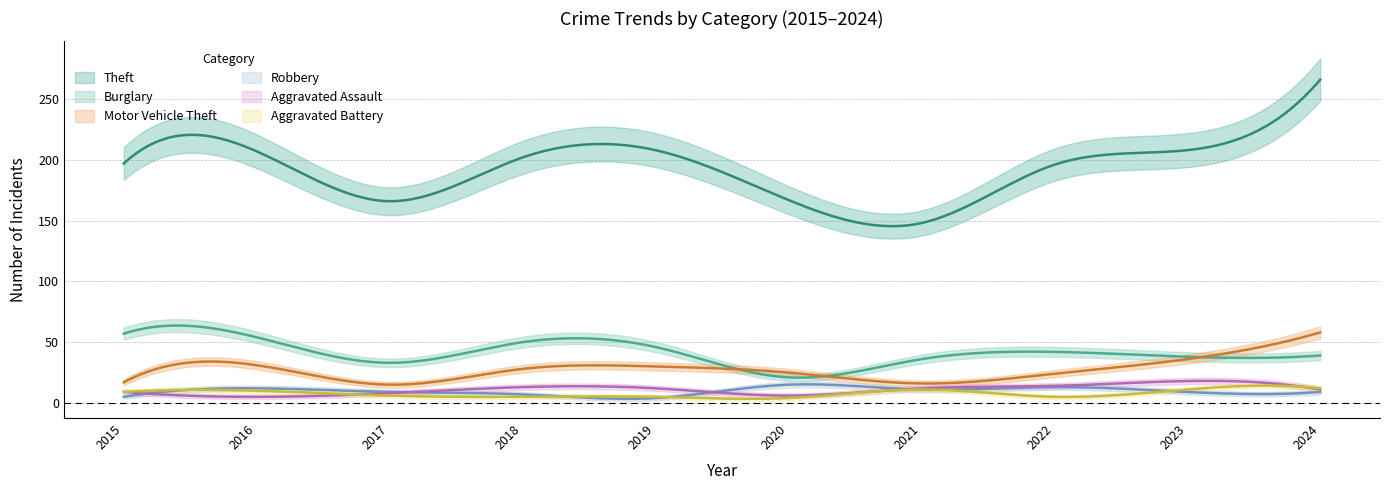

Reading left to right, transcribe all the data shown in this chart.

Theft: 2015=197	2016=207	2017=166	2018=202	2019=208	2020=167	2021=148	2022=196	2023=208	2024=266
Burglary: 2015=57	2016=54	2017=33	2018=50	2019=46	2020=21	2021=36	2022=42	2023=38	2024=39
Motor Vehicle Theft: 2015=17	2016=31	2017=15	2018=28	2019=30	2020=25	2021=16	2022=24	2023=36	2024=58
Robbery: 2015=5	2016=12	2017=9	2018=7	2019=4	2020=15	2021=11	2022=13	2023=9	2024=9
Aggravated Assault: 2015=9	2016=5	2017=8	2018=13	2019=12	2020=6	2021=12	2022=14	2023=18	2024=11
Aggravated Battery: 2015=9	2016=10	2017=6	2018=5	2019=5	2020=4	2021=11	2022=5	2023=11	2024=12